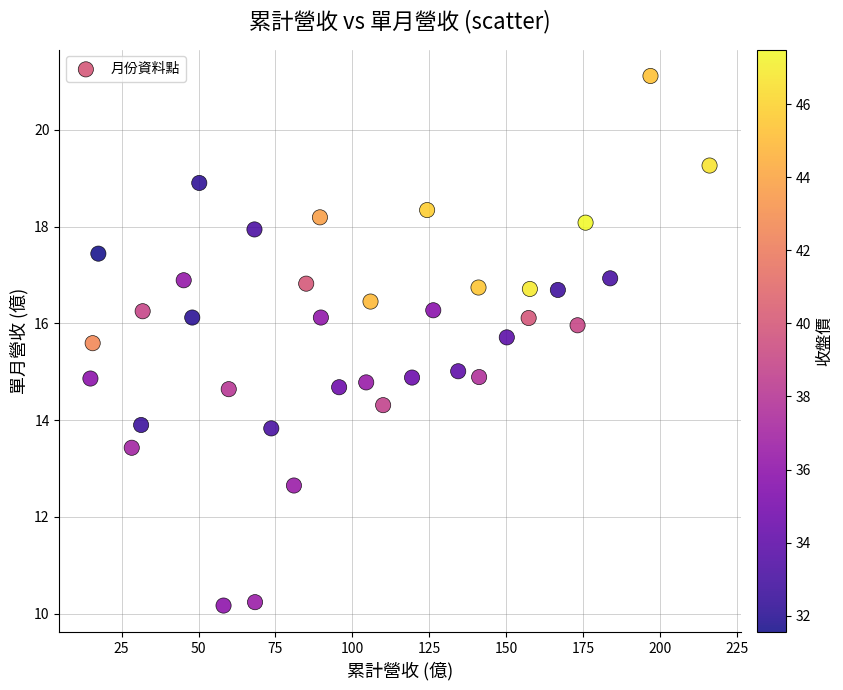

What is the range of X values (max minus min)?

201.2